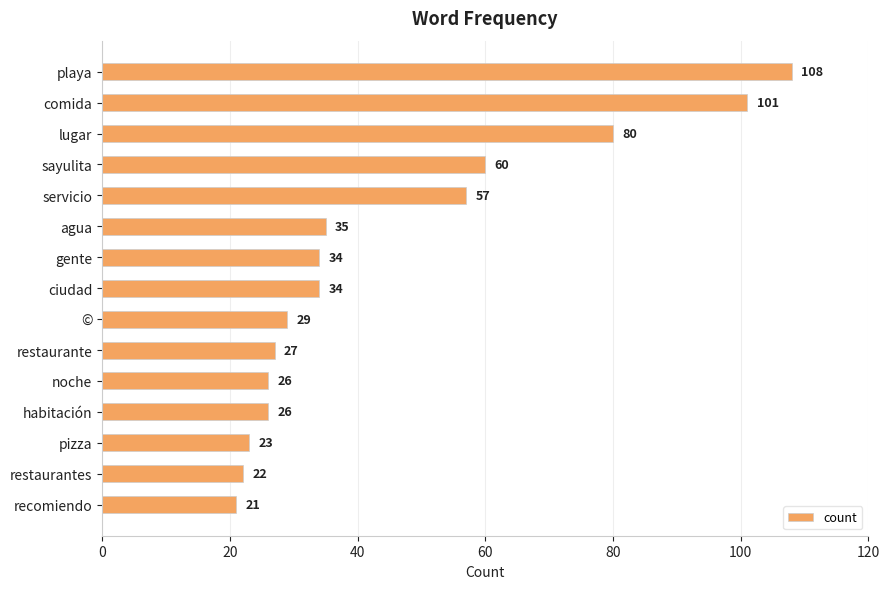

The chart shows a value of 23 at pizza. True or false?

True